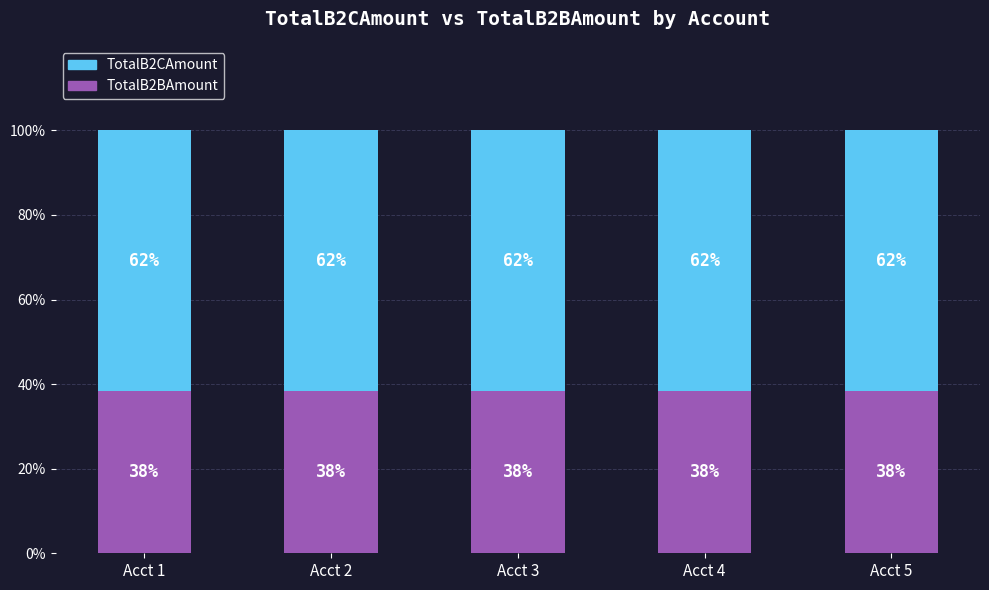

What is the total value across all series at Acct 2?

100.0